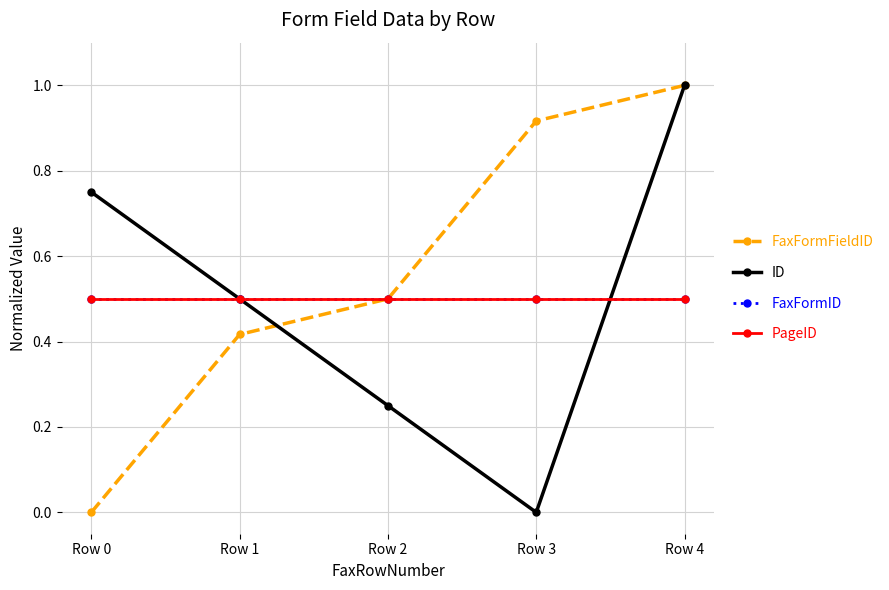

List the series in order of their peak value, highest first.

FaxFormFieldID, ID, FaxFormID, PageID